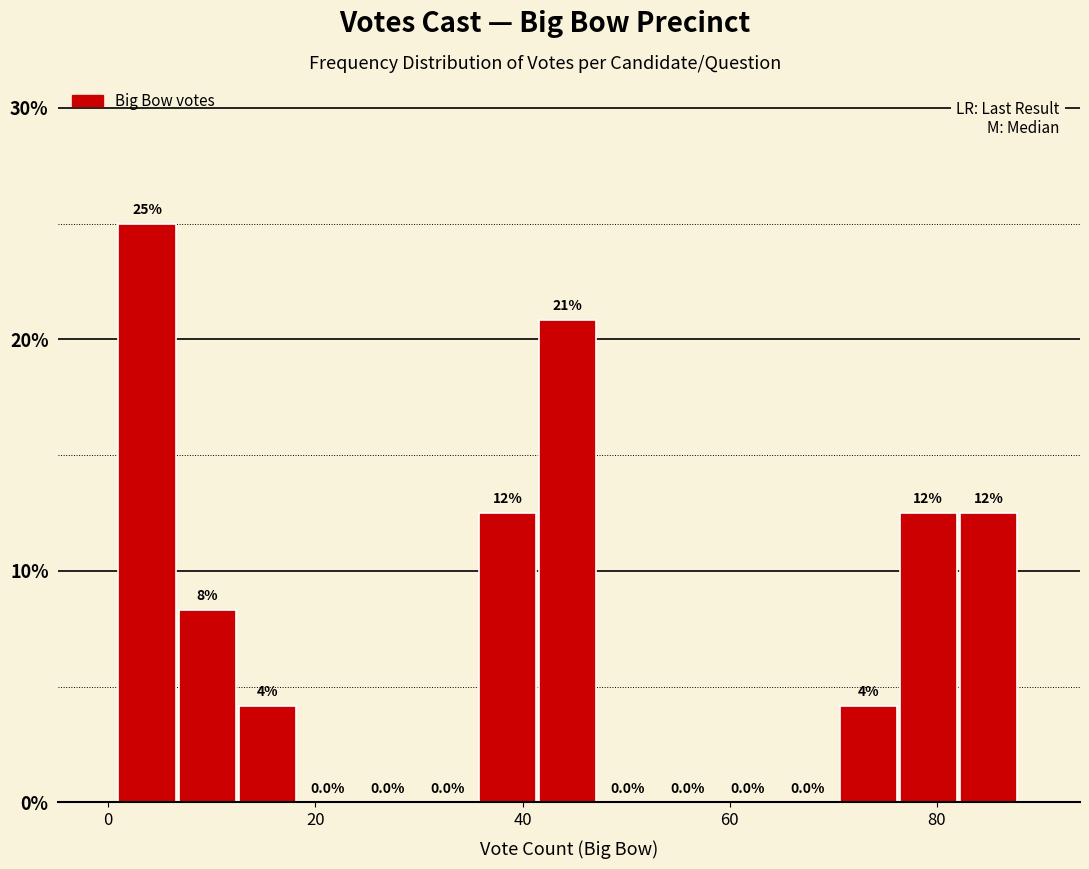

Read against the x-axis, roughly where is the centre of the tallest bar?

4